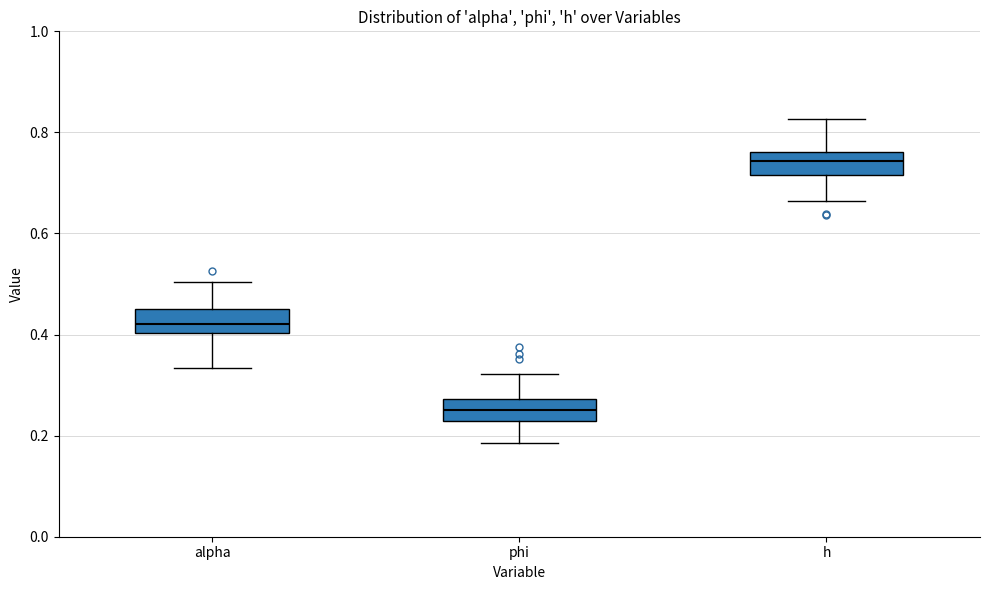

Where is the upper edge of the box for h on the y-axis? The values are not printed on the chart, so give them approximately, as read against the axis.

0.76